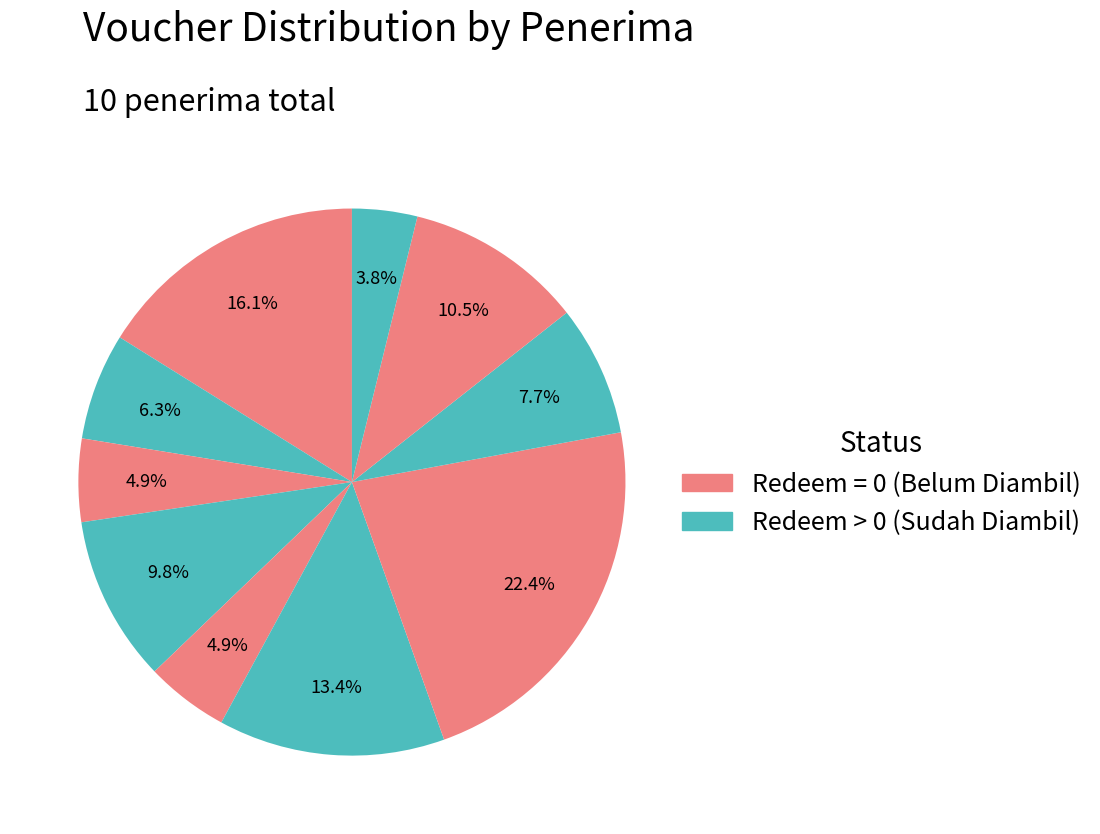

How many segments does this pie chart have?

10